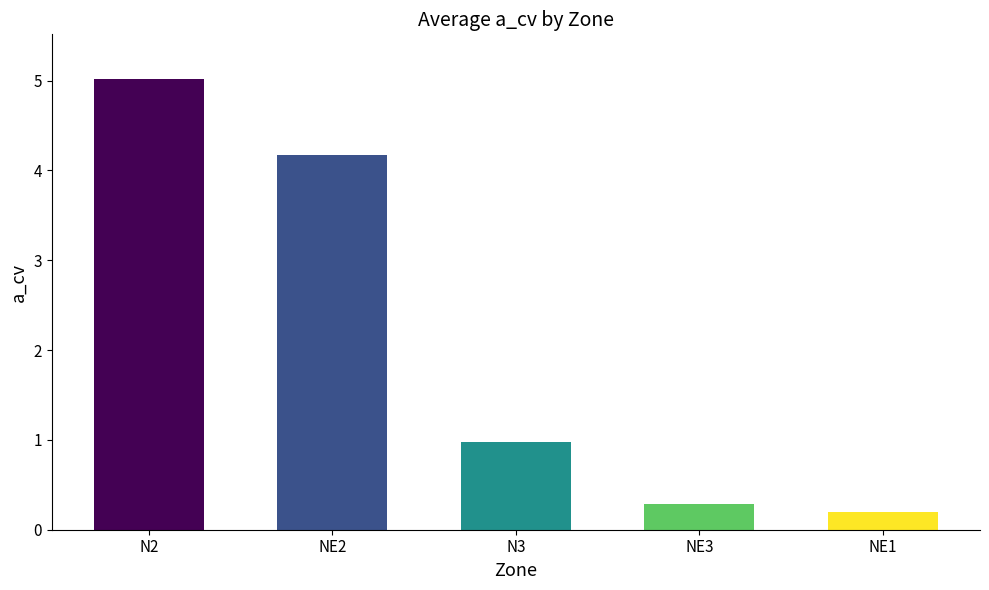

What is the difference between the maximum and minimum values?

4.8